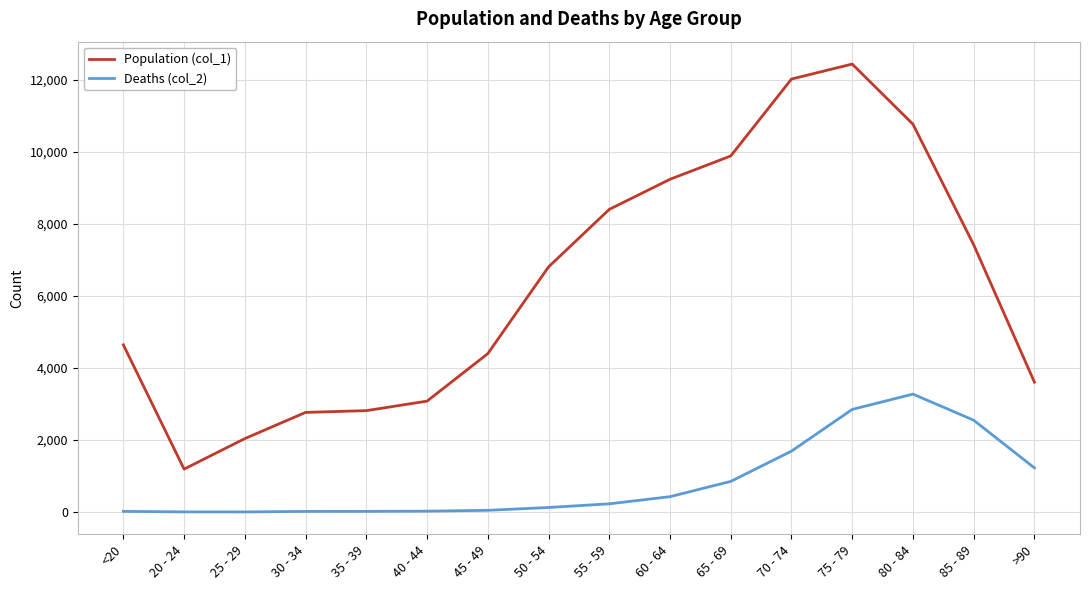

Which category has the highest value across all series?

75 - 79